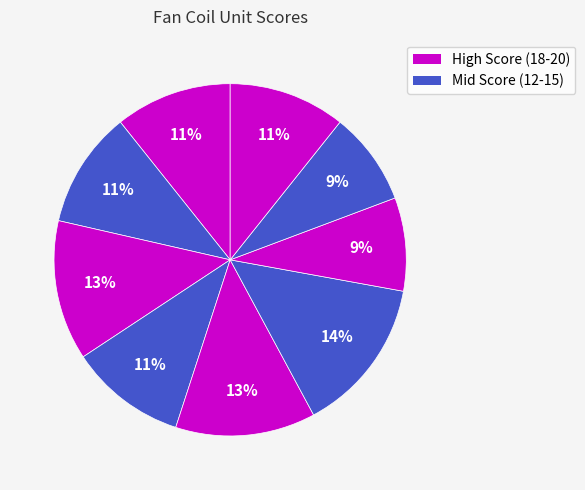

How many segments does this pie chart have?

9